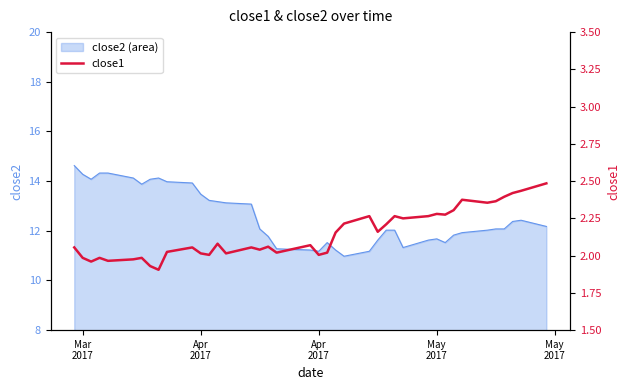

Does the chart have visible grid lines?

No